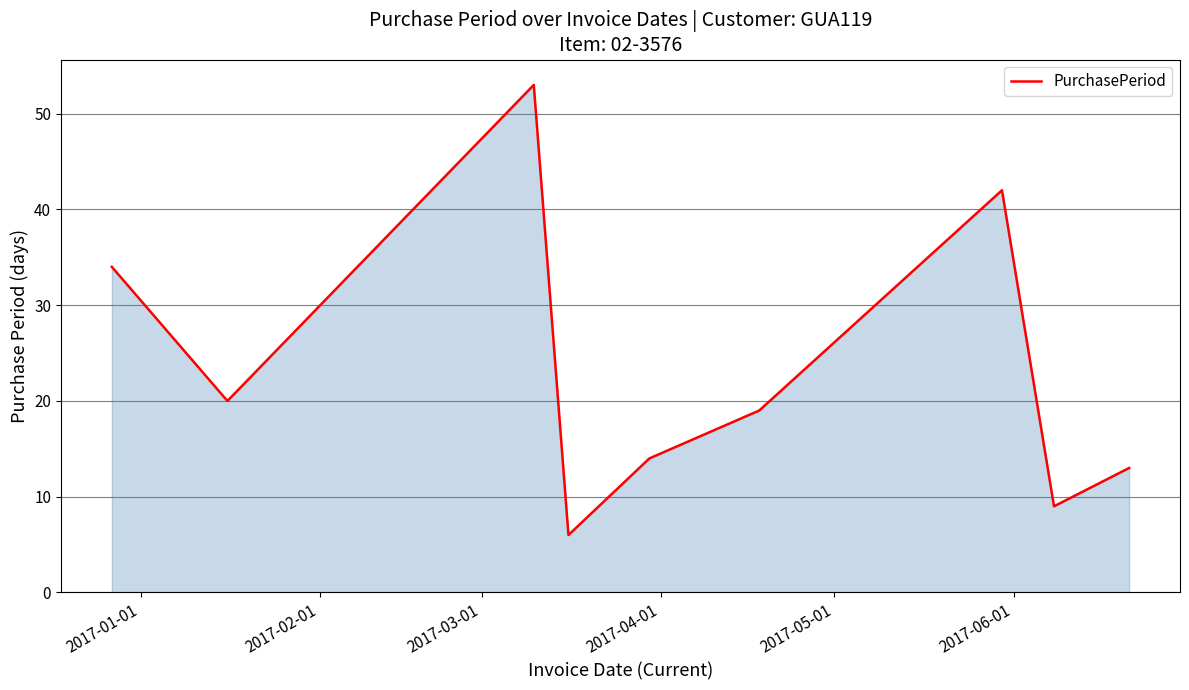

What is the minimum value shown in the chart?

6